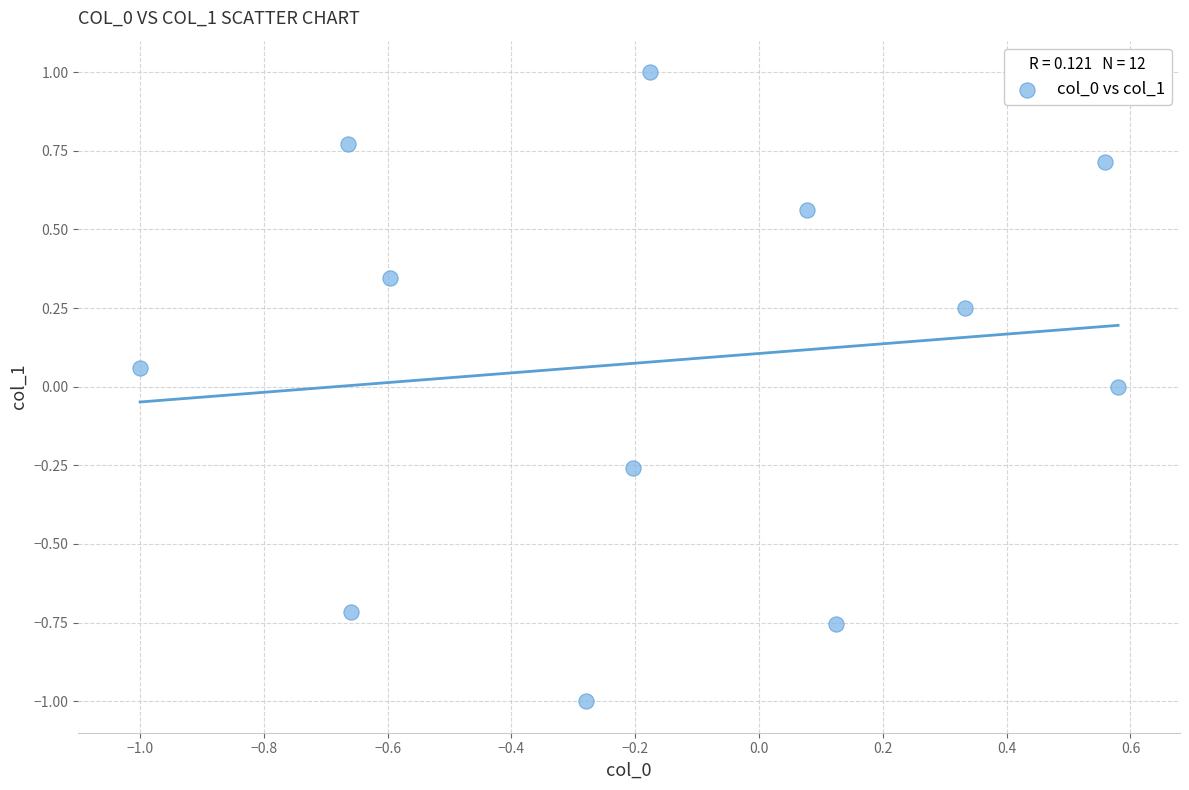

What is the range of Y values (max minus min)?

2.0